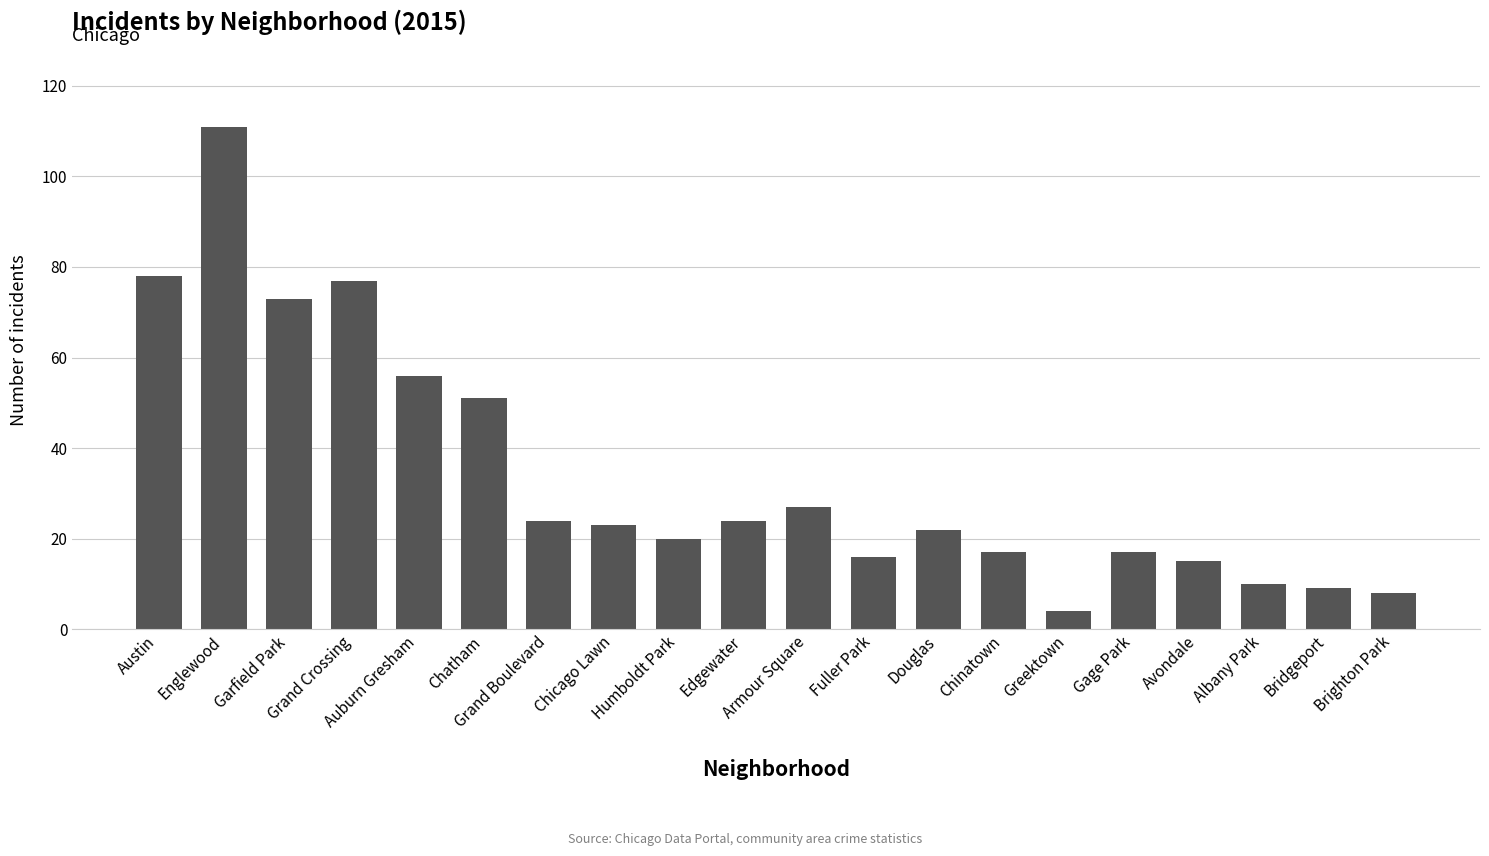

What is the label of the 6th bar from the left?

Chatham